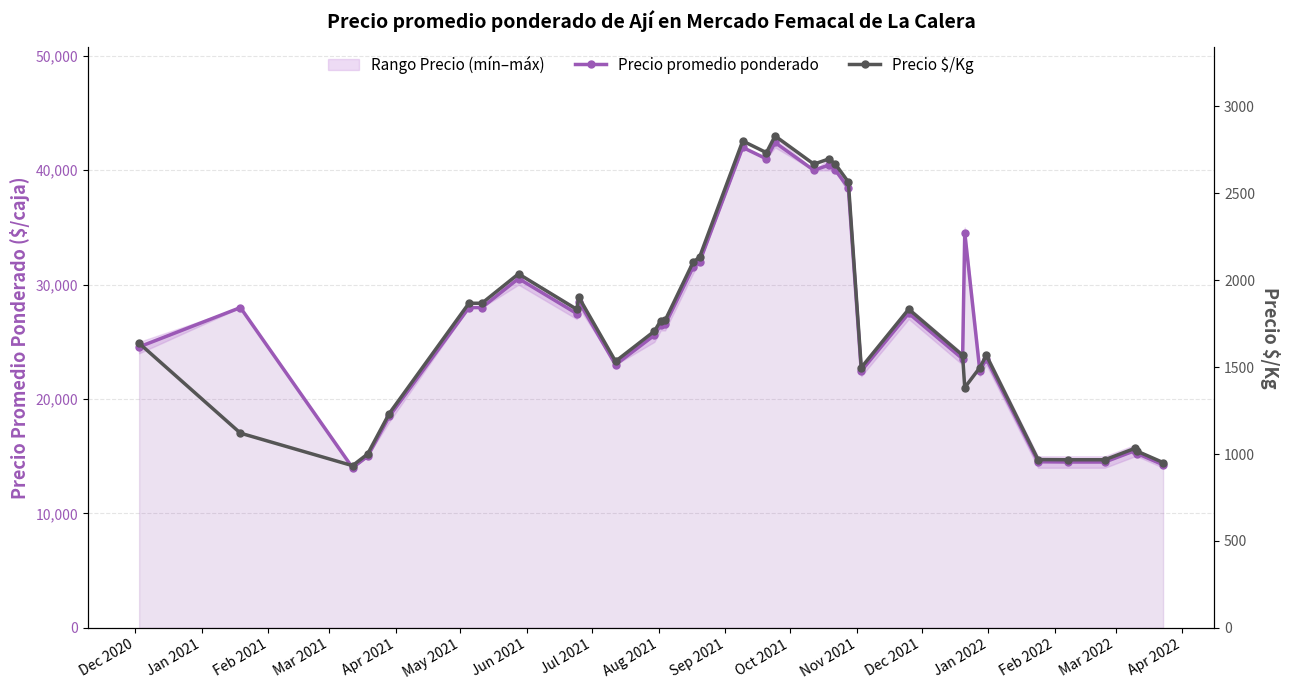

What is the value of the Precio promedio ponderado point at the 26th from the left?

23521